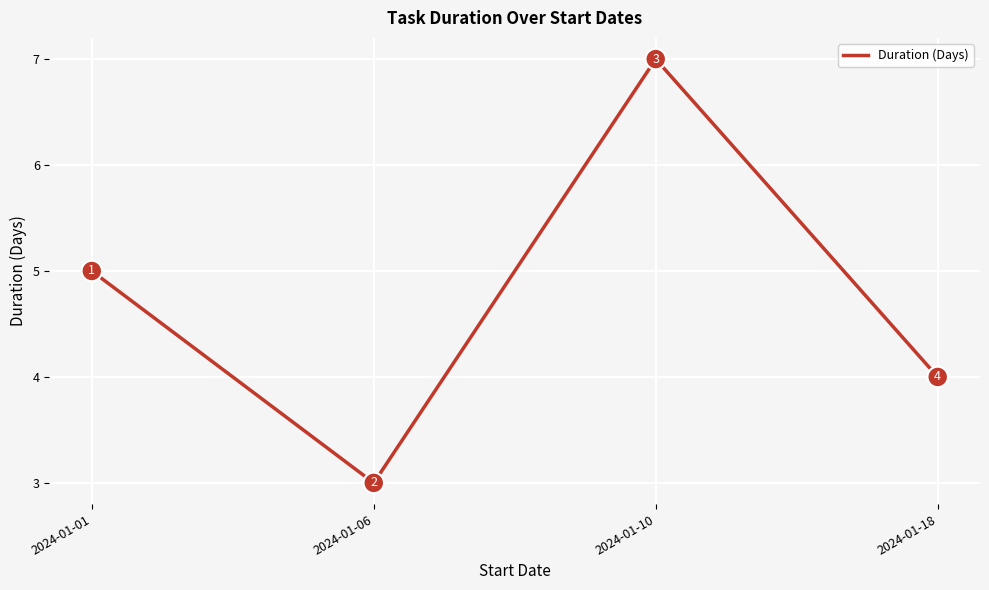

What is the change in value from 2024-01-01 to 2024-01-06?

-2